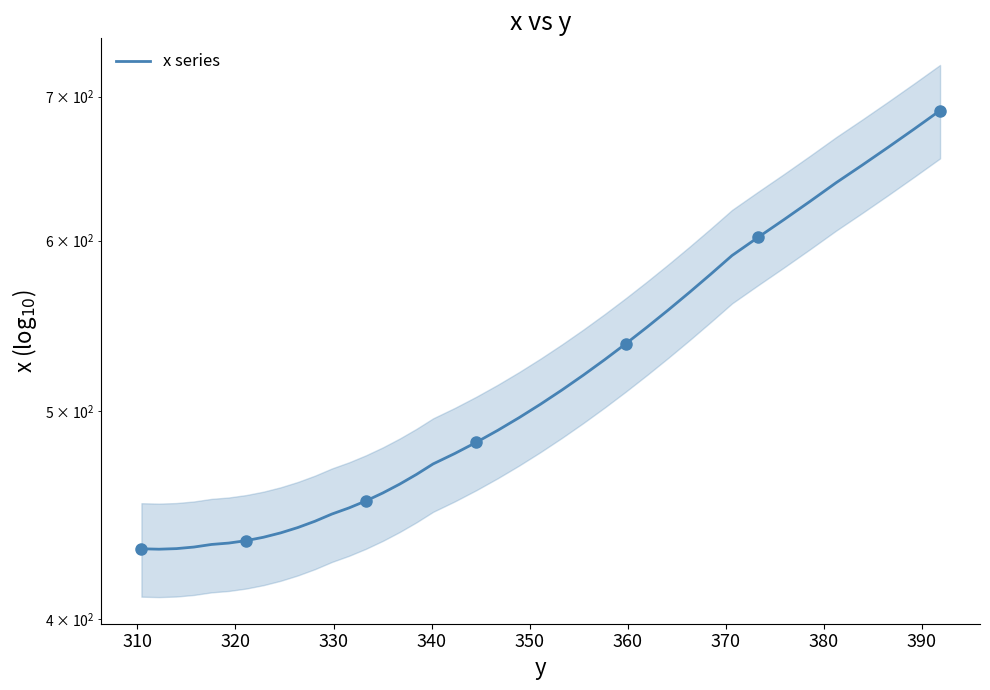

The value at 22 is 760.5. True or false?

False